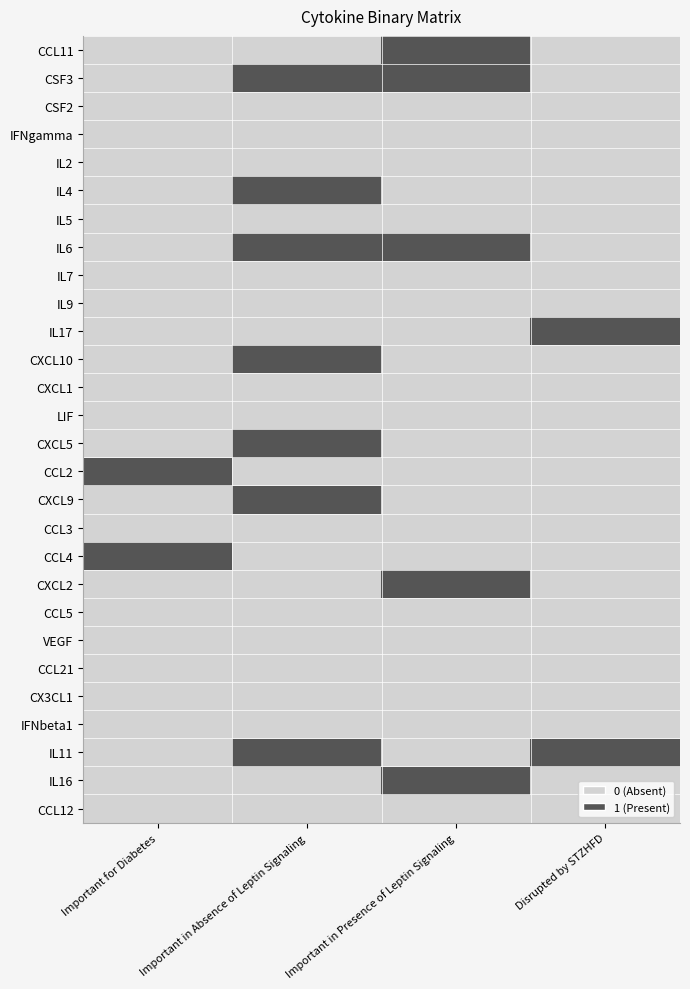

Reading left to right, transcribe all the data shown in this chart.

row_0: Important for Diabetes=0	Important in Absence of Leptin Signaling=0	Important in Presence of Leptin Signaling=1	Disrupted by STZHFD=0
row_1: Important for Diabetes=0	Important in Absence of Leptin Signaling=1	Important in Presence of Leptin Signaling=1	Disrupted by STZHFD=0
row_2: Important for Diabetes=0	Important in Absence of Leptin Signaling=0	Important in Presence of Leptin Signaling=0	Disrupted by STZHFD=0
row_3: Important for Diabetes=0	Important in Absence of Leptin Signaling=0	Important in Presence of Leptin Signaling=0	Disrupted by STZHFD=0
row_4: Important for Diabetes=0	Important in Absence of Leptin Signaling=0	Important in Presence of Leptin Signaling=0	Disrupted by STZHFD=0
row_5: Important for Diabetes=0	Important in Absence of Leptin Signaling=1	Important in Presence of Leptin Signaling=0	Disrupted by STZHFD=0
row_6: Important for Diabetes=0	Important in Absence of Leptin Signaling=0	Important in Presence of Leptin Signaling=0	Disrupted by STZHFD=0
row_7: Important for Diabetes=0	Important in Absence of Leptin Signaling=1	Important in Presence of Leptin Signaling=1	Disrupted by STZHFD=0
row_8: Important for Diabetes=0	Important in Absence of Leptin Signaling=0	Important in Presence of Leptin Signaling=0	Disrupted by STZHFD=0
row_9: Important for Diabetes=0	Important in Absence of Leptin Signaling=0	Important in Presence of Leptin Signaling=0	Disrupted by STZHFD=0
row_10: Important for Diabetes=0	Important in Absence of Leptin Signaling=0	Important in Presence of Leptin Signaling=0	Disrupted by STZHFD=1
row_11: Important for Diabetes=0	Important in Absence of Leptin Signaling=1	Important in Presence of Leptin Signaling=0	Disrupted by STZHFD=0
row_12: Important for Diabetes=0	Important in Absence of Leptin Signaling=0	Important in Presence of Leptin Signaling=0	Disrupted by STZHFD=0
row_13: Important for Diabetes=0	Important in Absence of Leptin Signaling=0	Important in Presence of Leptin Signaling=0	Disrupted by STZHFD=0
row_14: Important for Diabetes=0	Important in Absence of Leptin Signaling=1	Important in Presence of Leptin Signaling=0	Disrupted by STZHFD=0
row_15: Important for Diabetes=1	Important in Absence of Leptin Signaling=0	Important in Presence of Leptin Signaling=0	Disrupted by STZHFD=0
row_16: Important for Diabetes=0	Important in Absence of Leptin Signaling=1	Important in Presence of Leptin Signaling=0	Disrupted by STZHFD=0
row_17: Important for Diabetes=0	Important in Absence of Leptin Signaling=0	Important in Presence of Leptin Signaling=0	Disrupted by STZHFD=0
row_18: Important for Diabetes=1	Important in Absence of Leptin Signaling=0	Important in Presence of Leptin Signaling=0	Disrupted by STZHFD=0
row_19: Important for Diabetes=0	Important in Absence of Leptin Signaling=0	Important in Presence of Leptin Signaling=1	Disrupted by STZHFD=0
row_20: Important for Diabetes=0	Important in Absence of Leptin Signaling=0	Important in Presence of Leptin Signaling=0	Disrupted by STZHFD=0
row_21: Important for Diabetes=0	Important in Absence of Leptin Signaling=0	Important in Presence of Leptin Signaling=0	Disrupted by STZHFD=0
row_22: Important for Diabetes=0	Important in Absence of Leptin Signaling=0	Important in Presence of Leptin Signaling=0	Disrupted by STZHFD=0
row_23: Important for Diabetes=0	Important in Absence of Leptin Signaling=0	Important in Presence of Leptin Signaling=0	Disrupted by STZHFD=0
row_24: Important for Diabetes=0	Important in Absence of Leptin Signaling=0	Important in Presence of Leptin Signaling=0	Disrupted by STZHFD=0
row_25: Important for Diabetes=0	Important in Absence of Leptin Signaling=1	Important in Presence of Leptin Signaling=0	Disrupted by STZHFD=1
row_26: Important for Diabetes=0	Important in Absence of Leptin Signaling=0	Important in Presence of Leptin Signaling=1	Disrupted by STZHFD=0
row_27: Important for Diabetes=0	Important in Absence of Leptin Signaling=0	Important in Presence of Leptin Signaling=0	Disrupted by STZHFD=0